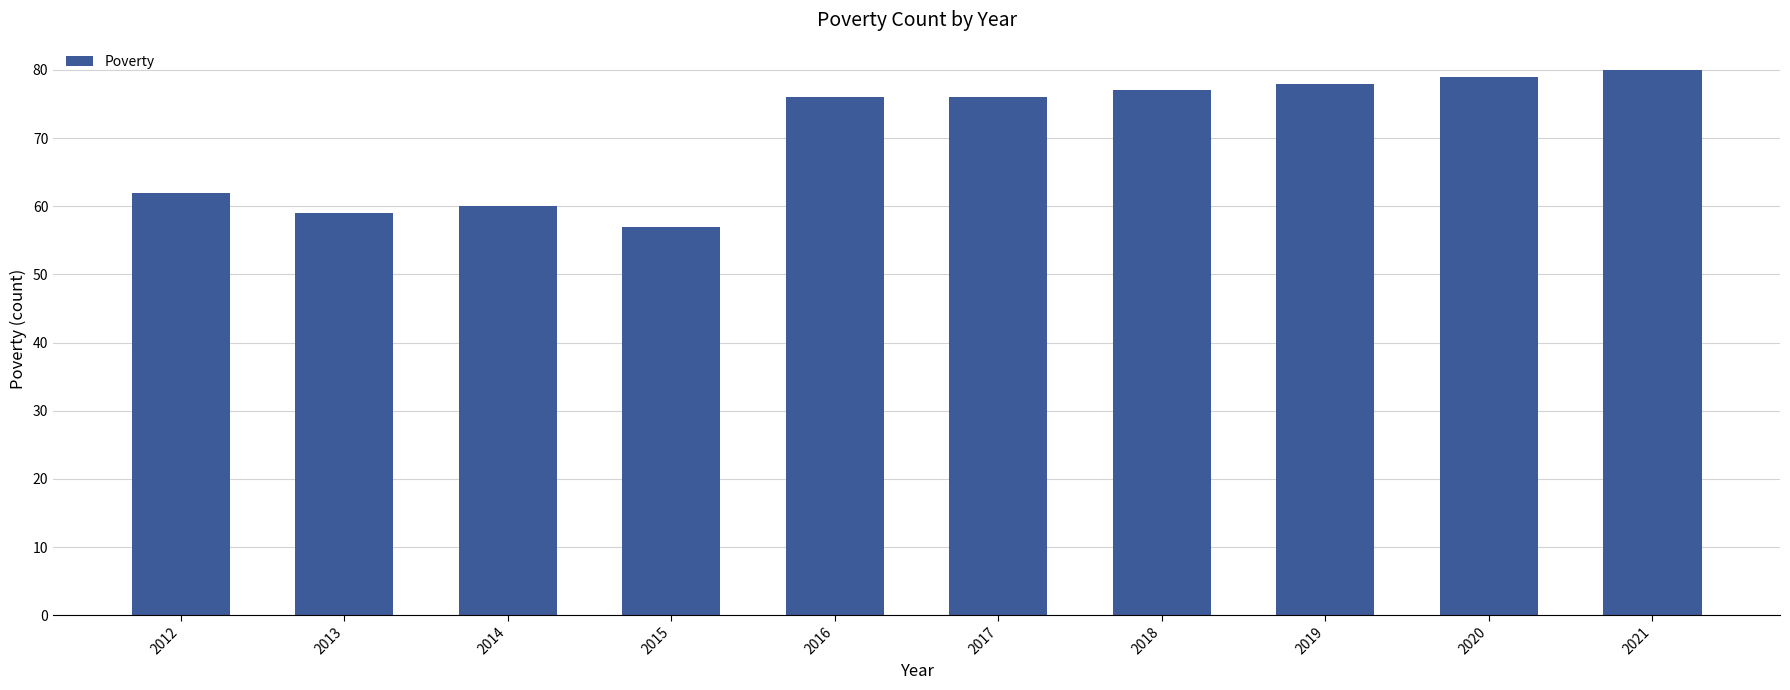

What is the change in value from 2012 to 2015?

-5